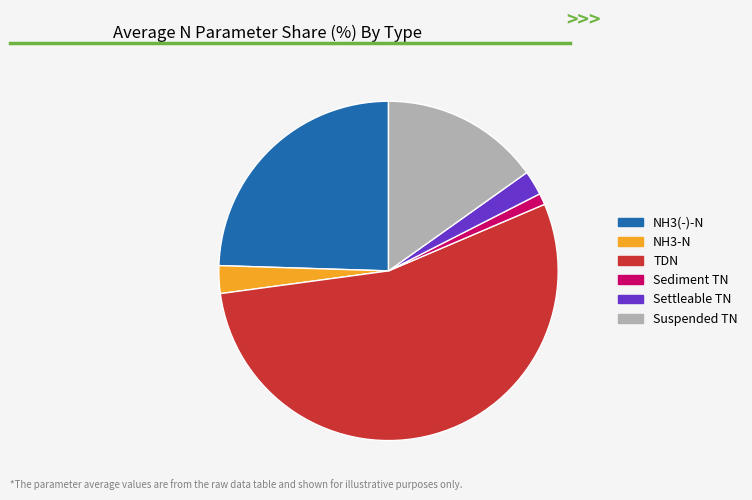

The Sediment TN slice represents 1% of the pie. True or false?

True